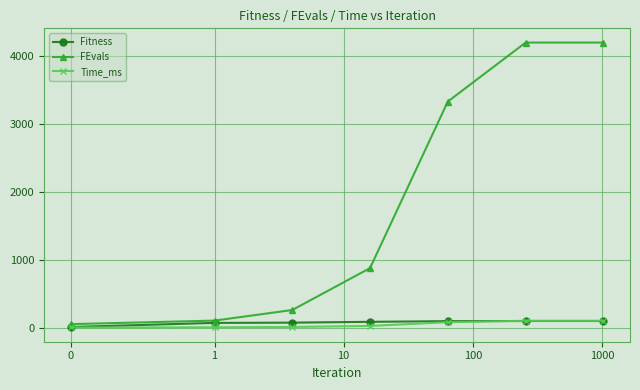

What is the greatest value displayed?

4200.0